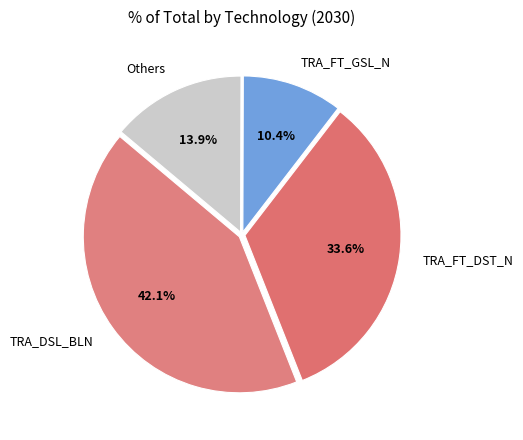

Is TRA_FT_GSL_N the majority of the pie?

No